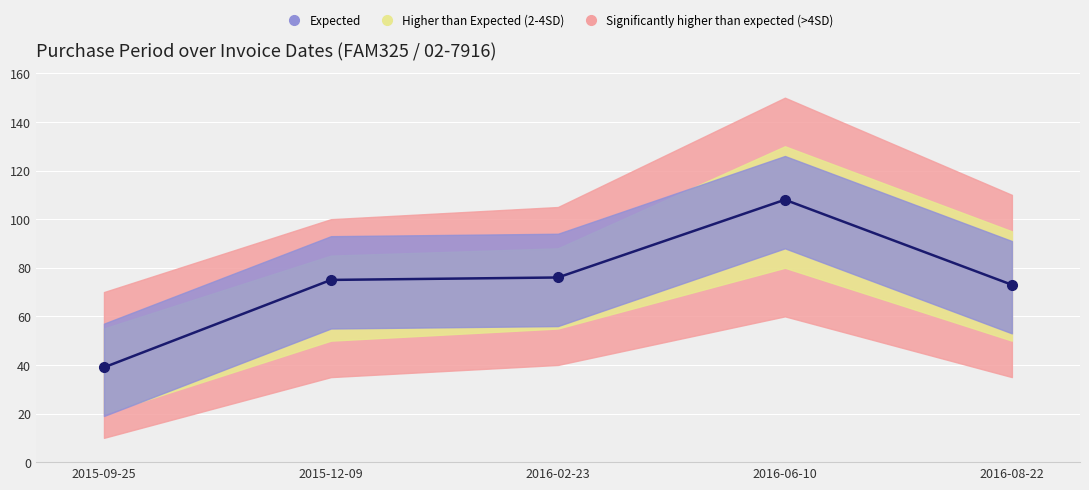

True or false: there are more than 0 points higher than both neighbors.

True